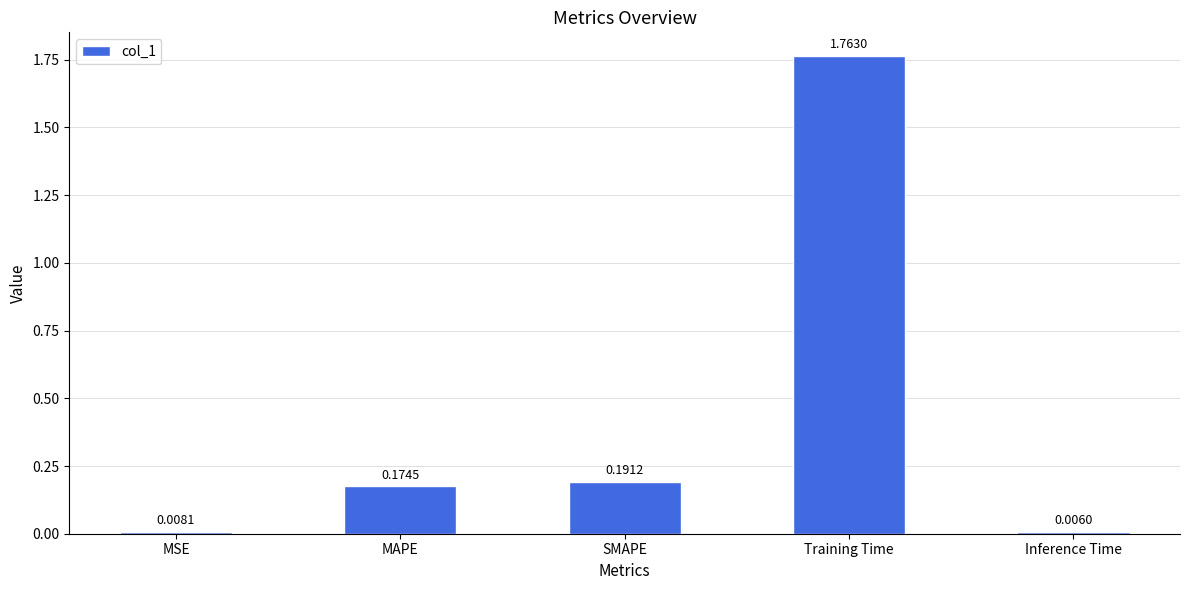

Are the bars grouped side by side (vs. stacked)?

No